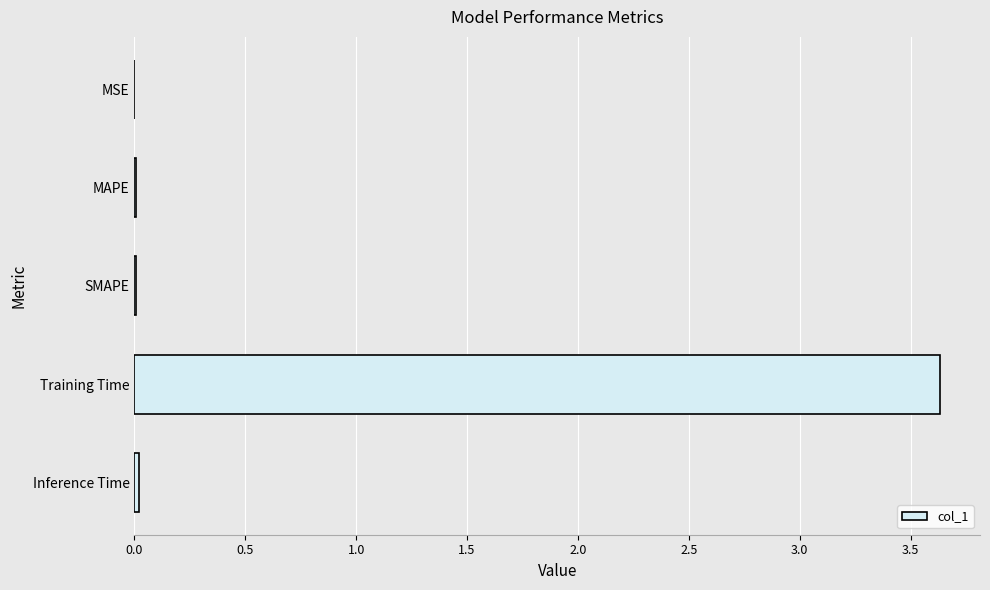

Is it true that the value at Training Time is 2.1?

False